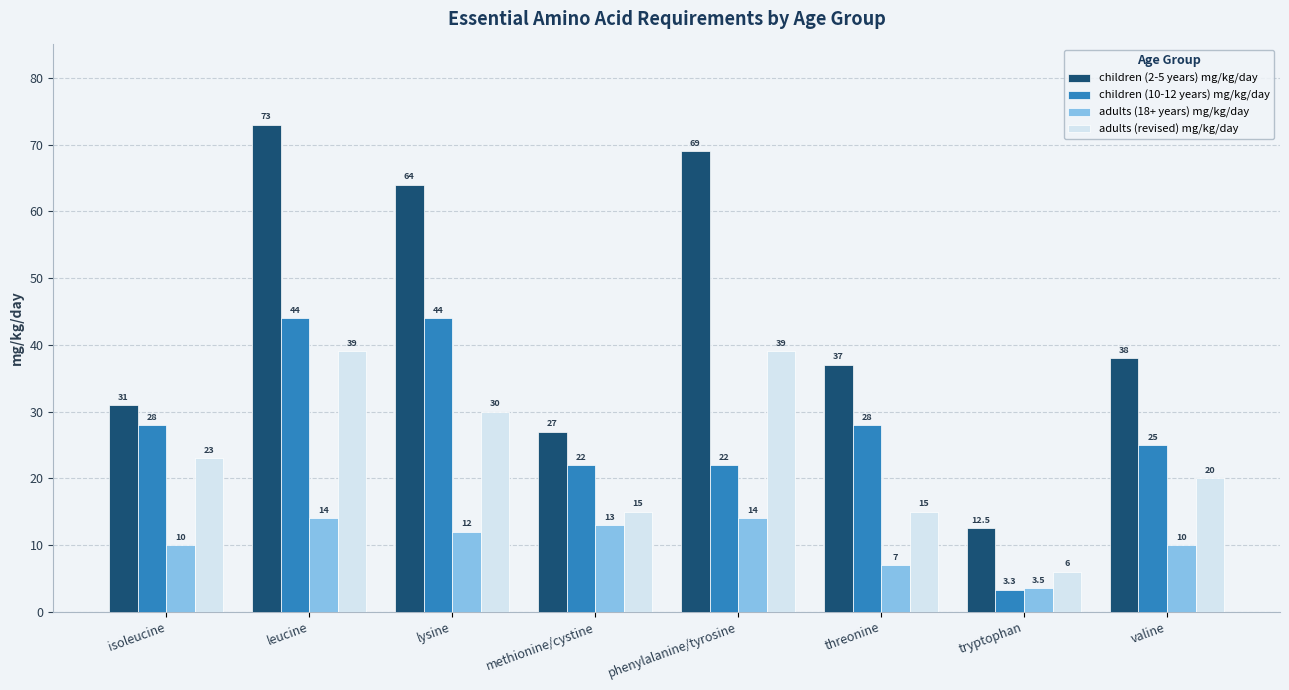

Which series has the widest spread of values?

children (2-5 years) mg/kg/day